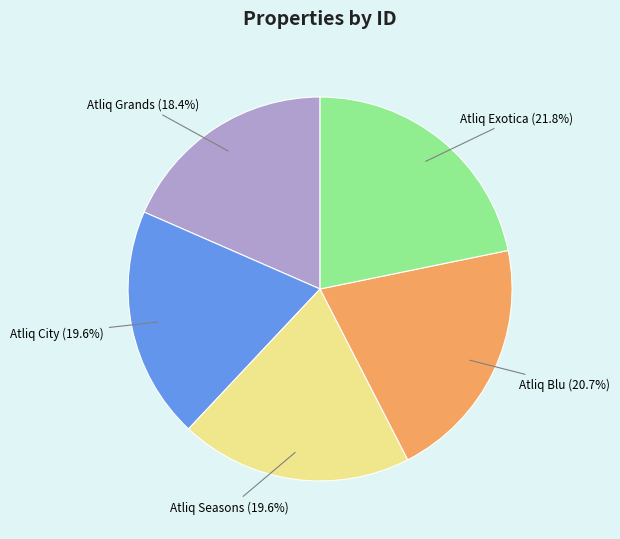

Is there a majority slice in this chart?

No